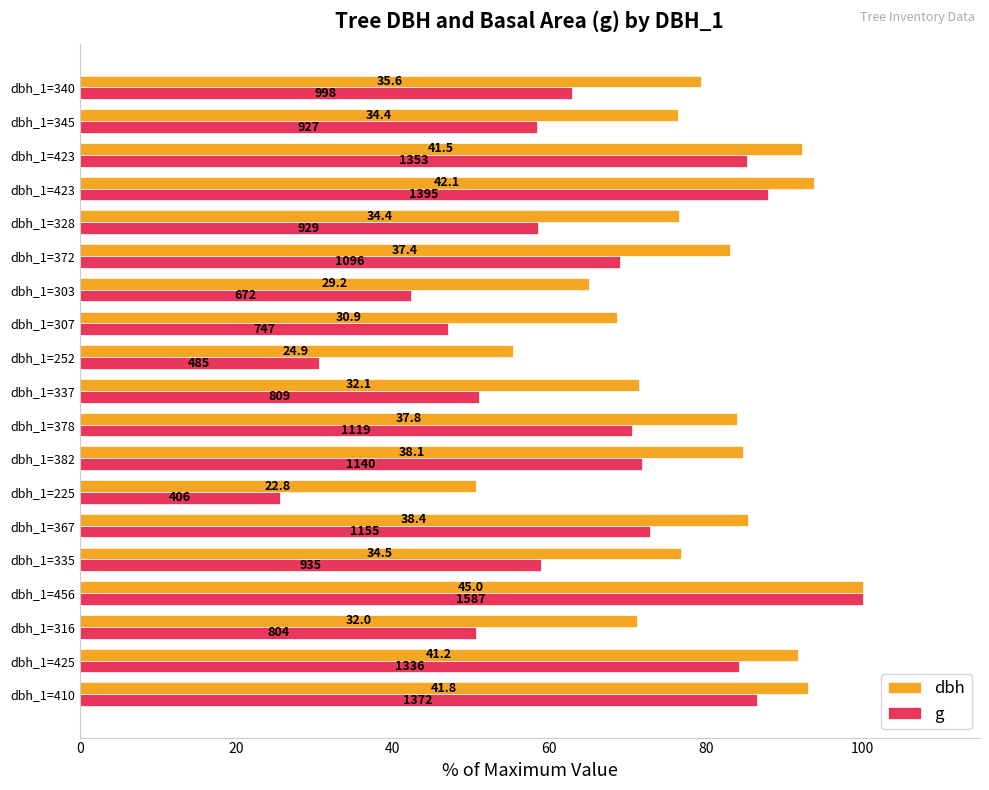

How many values in the g series are below 62?

9